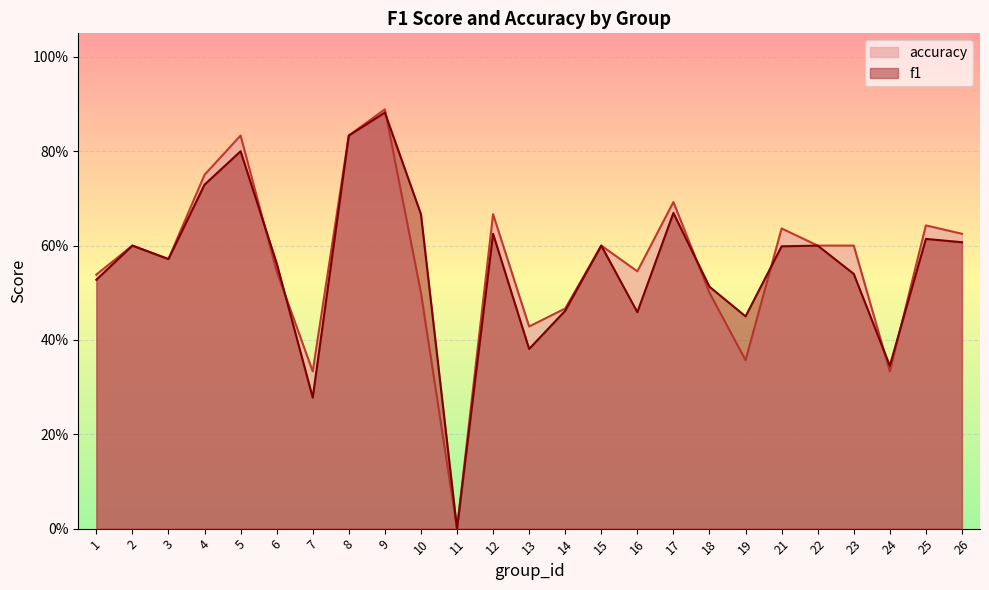

Is it true that f1 equals 1.2 at 4?

False